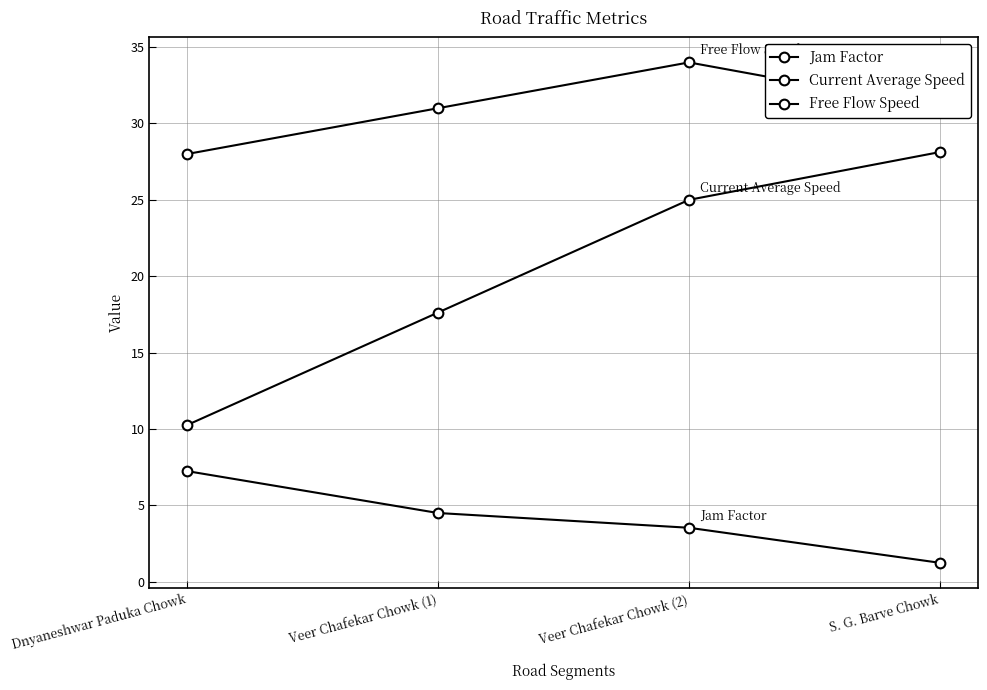

Where is Free Flow Speed nearest to the value 31?

Veer Chafekar Chowk (1)